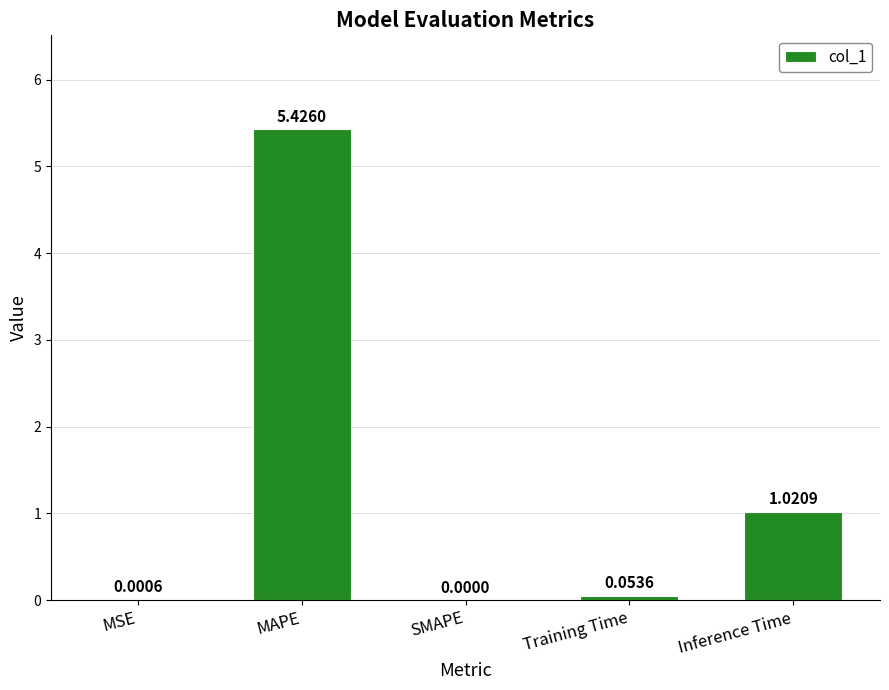

Between SMAPE and MAPE, which is larger?

MAPE